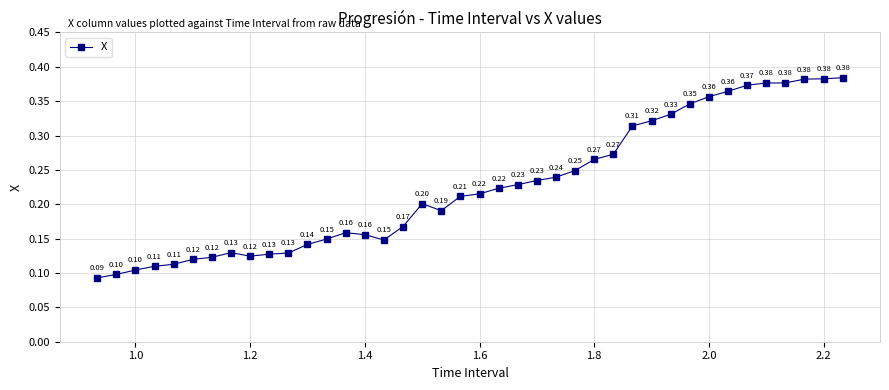

True or false: the data has more than 0 interior local peaks.

True